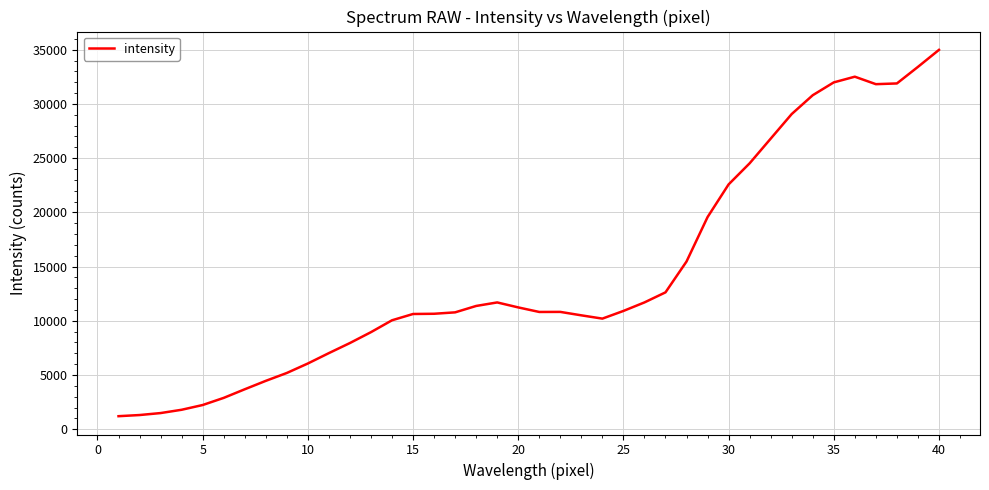

What is the minimum value shown in the chart?

1204